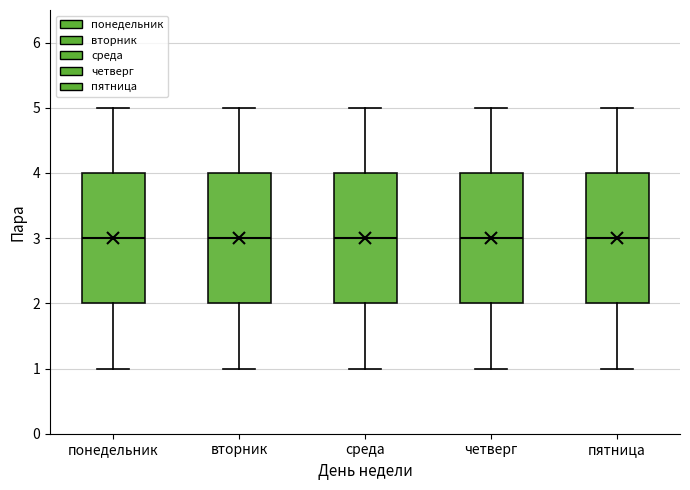

Where is the lower edge of the box for среда on the y-axis? The values are not printed on the chart, so give them approximately, as read against the axis.

2